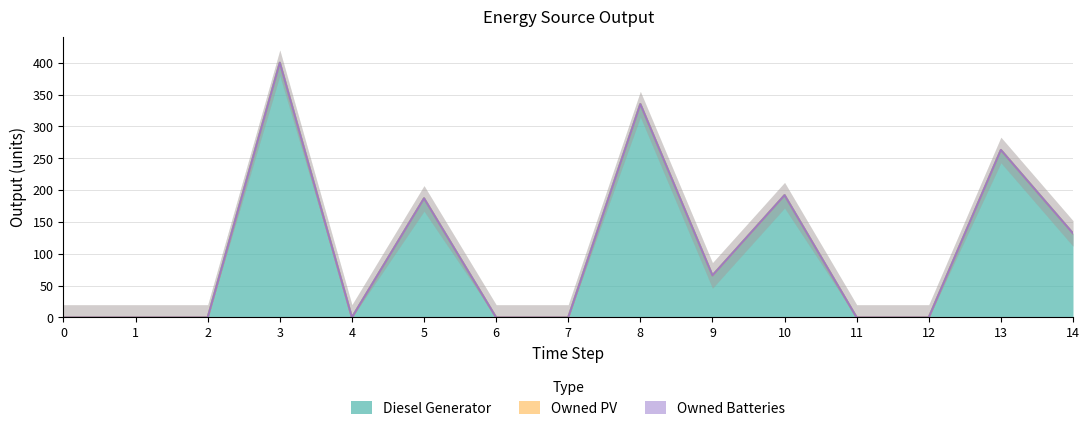

Rank the series by their maximum value, from lowest to highest.

Owned PV, Owned Batteries, Diesel Generator